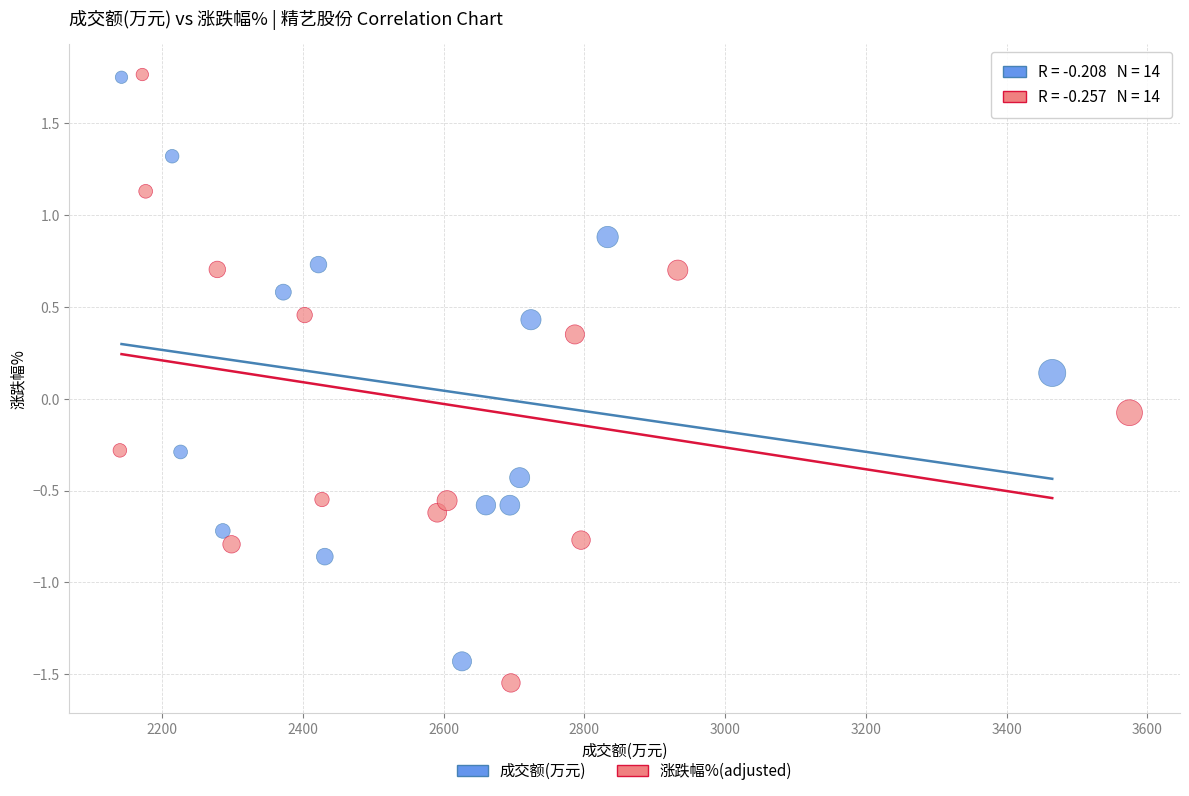

What are all the series names shown in the legend?

成交额(万元), 涨跌幅%(adjusted)